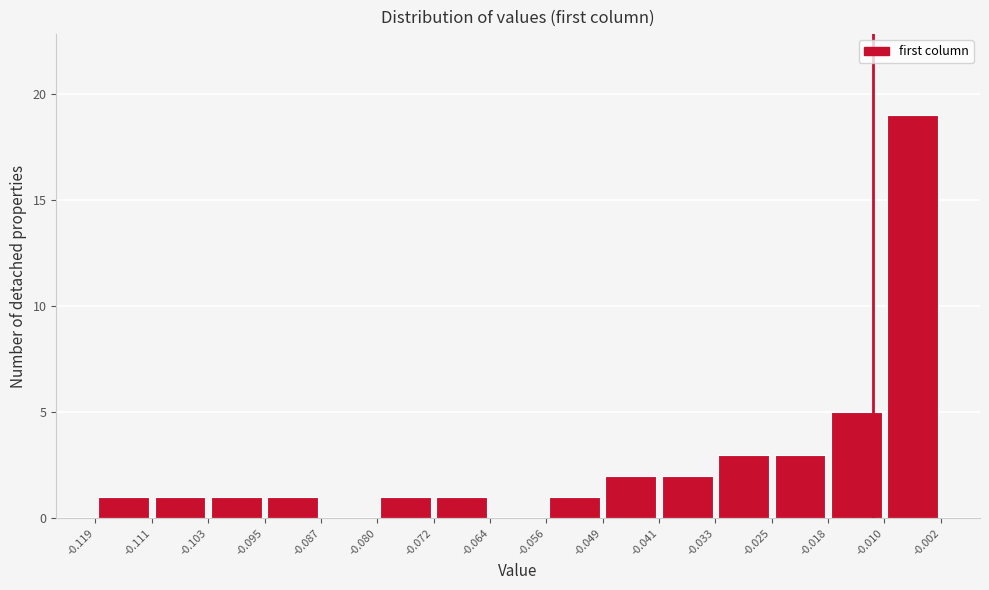

Reading left to right, list every bar in this chart as the range it spans on the x-axis followed by its height. The values are not printed on the chart, so give them approximately, as read against the axis.

-0.119 to -0.111: 1
-0.111 to -0.103: 1
-0.103 to -0.095: 1
-0.095 to -0.087: 1
-0.087 to -0.080: 0
-0.080 to -0.072: 1
-0.072 to -0.064: 1
-0.064 to -0.056: 0
-0.056 to -0.049: 1
-0.049 to -0.041: 2
-0.041 to -0.033: 2
-0.033 to -0.025: 3
-0.025 to -0.018: 3
-0.018 to -0.010: 5
-0.010 to -0.002: 19